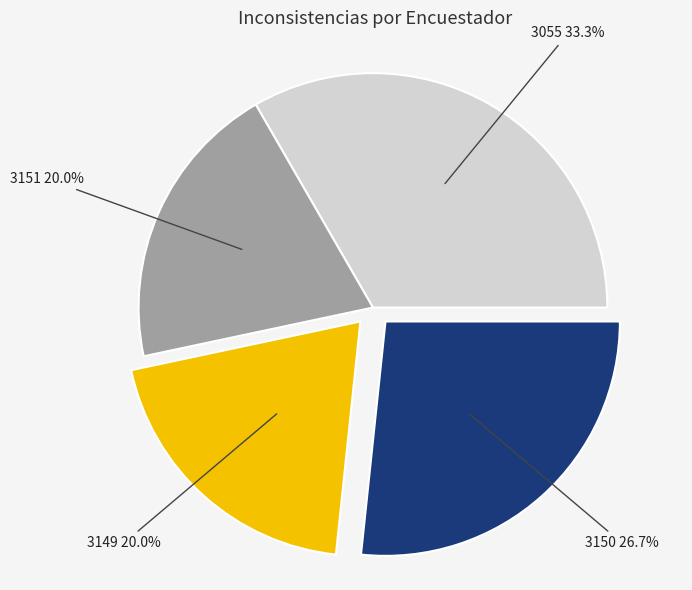

Which slice is the largest?

3055